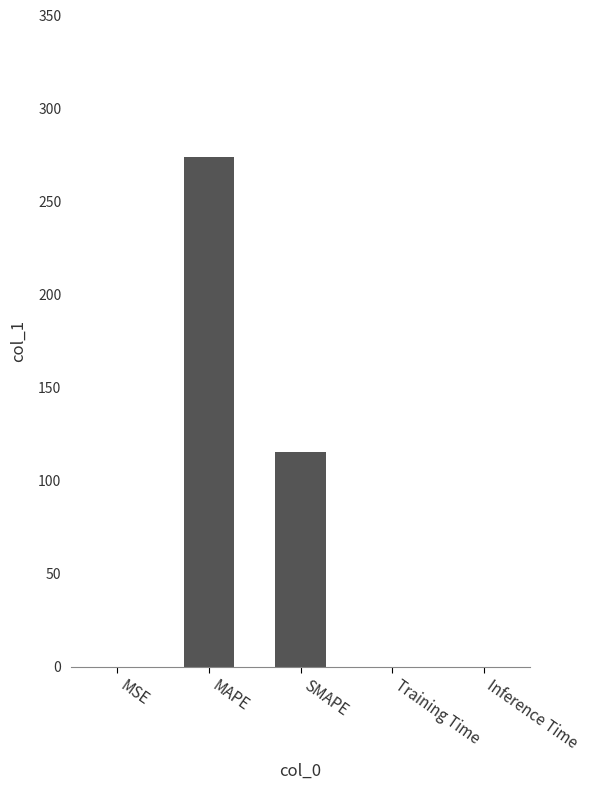

True or false: the data shows 82.7 at MAPE.

False